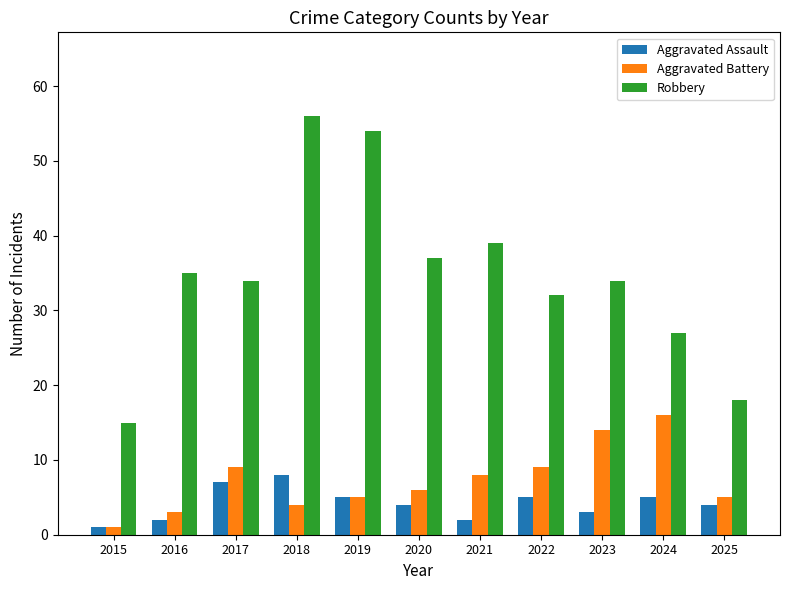

Which series has the largest total across all categories?

Robbery